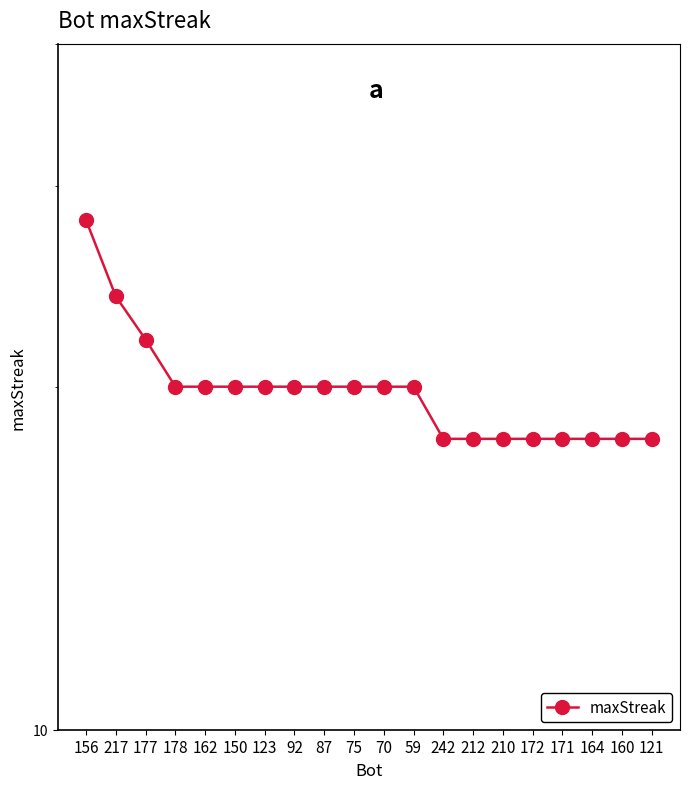

True or false: the data has more than 0 interior local peaks.

False